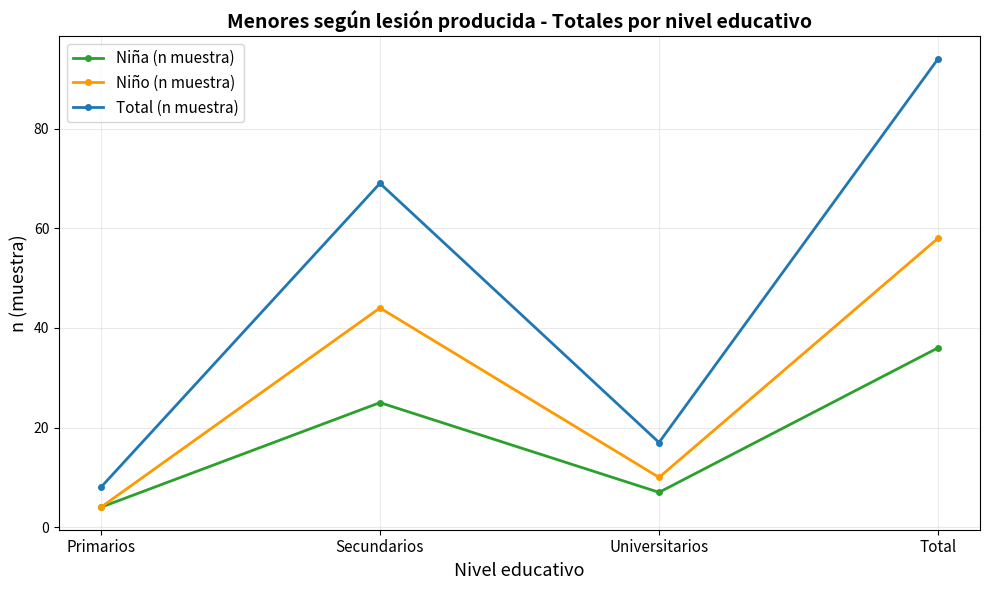

Reading left to right, transcribe all the data shown in this chart.

Niña (n muestra): 4	25	7	36
Niño (n muestra): 4	44	10	58
Total (n muestra): 8	69	17	94